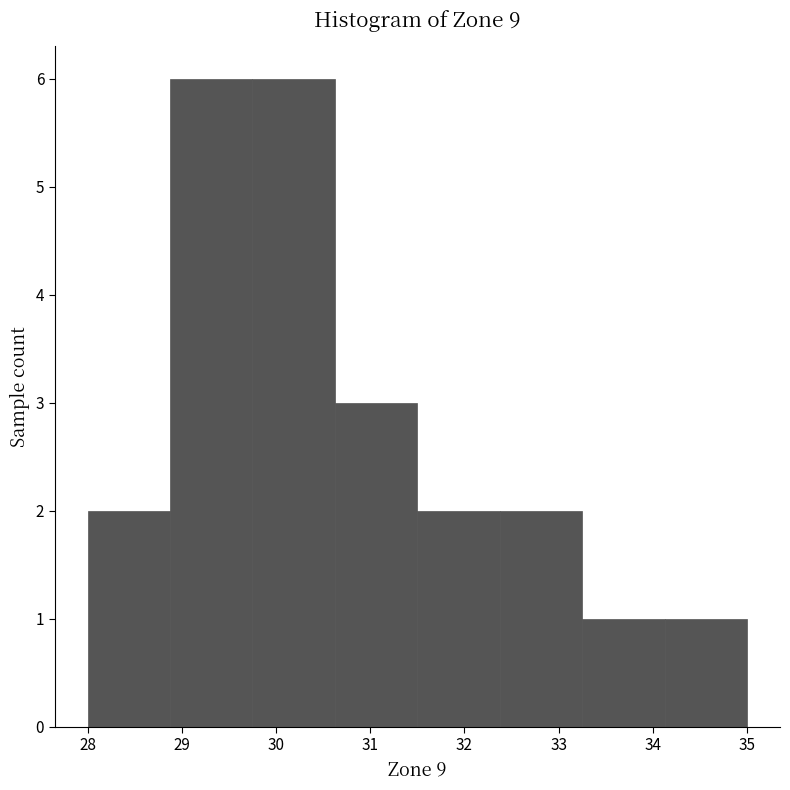

Reading left to right, transcribe this chart: for each bar, give the range it covers on the x-axis and its height. Neither the bar edges nor the heights are printed on the chart, so give them approximately, as read against the axes.

28.0 to 28.9: 2
28.9 to 29.8: 6
29.8 to 30.6: 6
30.6 to 31.5: 3
31.5 to 32.4: 2
32.4 to 33.3: 2
33.3 to 34.1: 1
34.1 to 35.0: 1